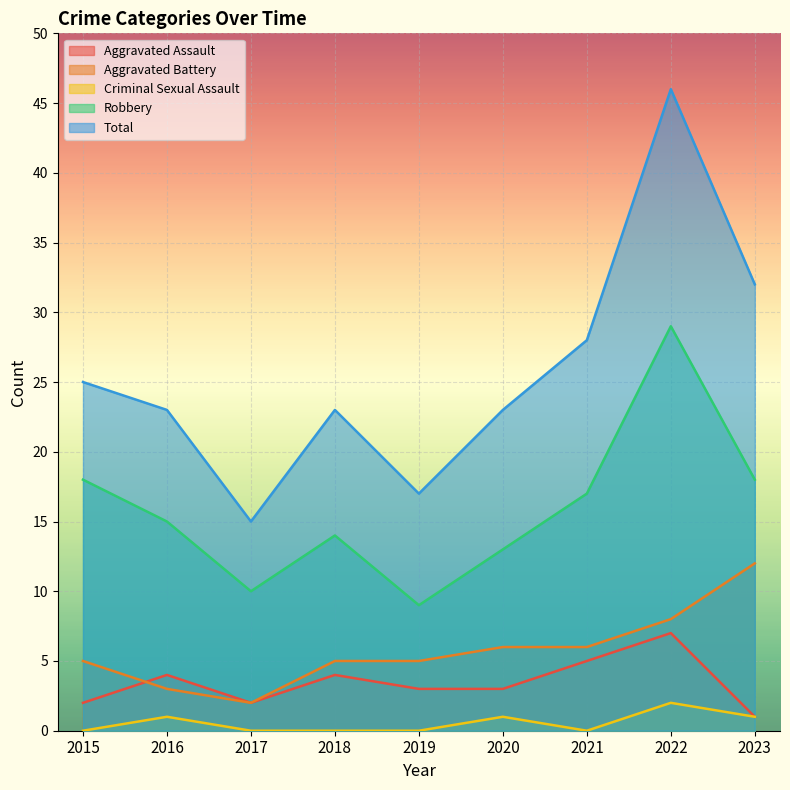

Reading right to left, extract all data points from this chart.

Aggravated Assault: 2023=1	2022=7	2021=5	2020=3	2019=3	2018=4	2017=2	2016=4	2015=2
Aggravated Battery: 2023=12	2022=8	2021=6	2020=6	2019=5	2018=5	2017=2	2016=3	2015=5
Criminal Sexual Assault: 2023=1	2022=2	2021=0	2020=1	2019=0	2018=0	2017=0	2016=1	2015=0
Robbery: 2023=18	2022=29	2021=17	2020=13	2019=9	2018=14	2017=10	2016=15	2015=18
Total: 2023=32	2022=46	2021=28	2020=23	2019=17	2018=23	2017=15	2016=23	2015=25